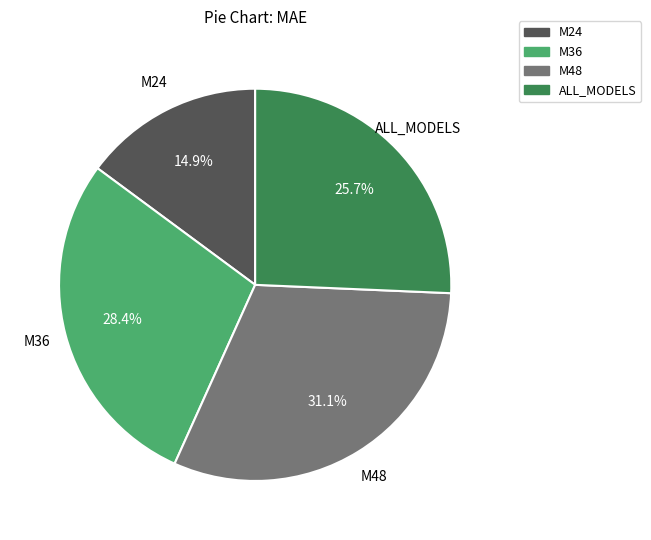

Which slice is the largest?

M48